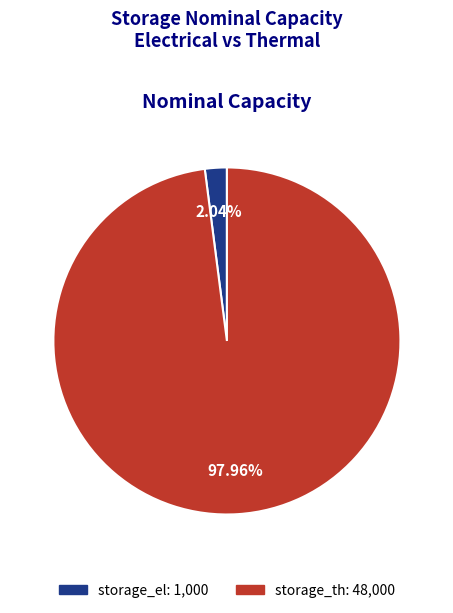

Which slice represents more than half of the pie?

storage_th